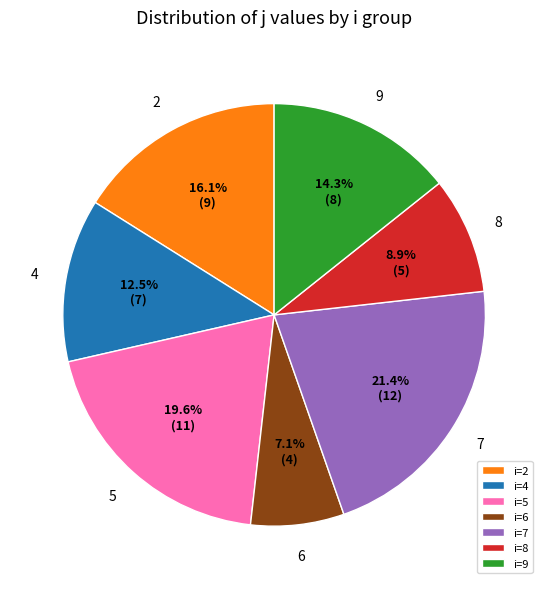

Rank the categories by value from highest to lowest.

i=7, i=5, i=2, i=9, i=4, i=8, i=6